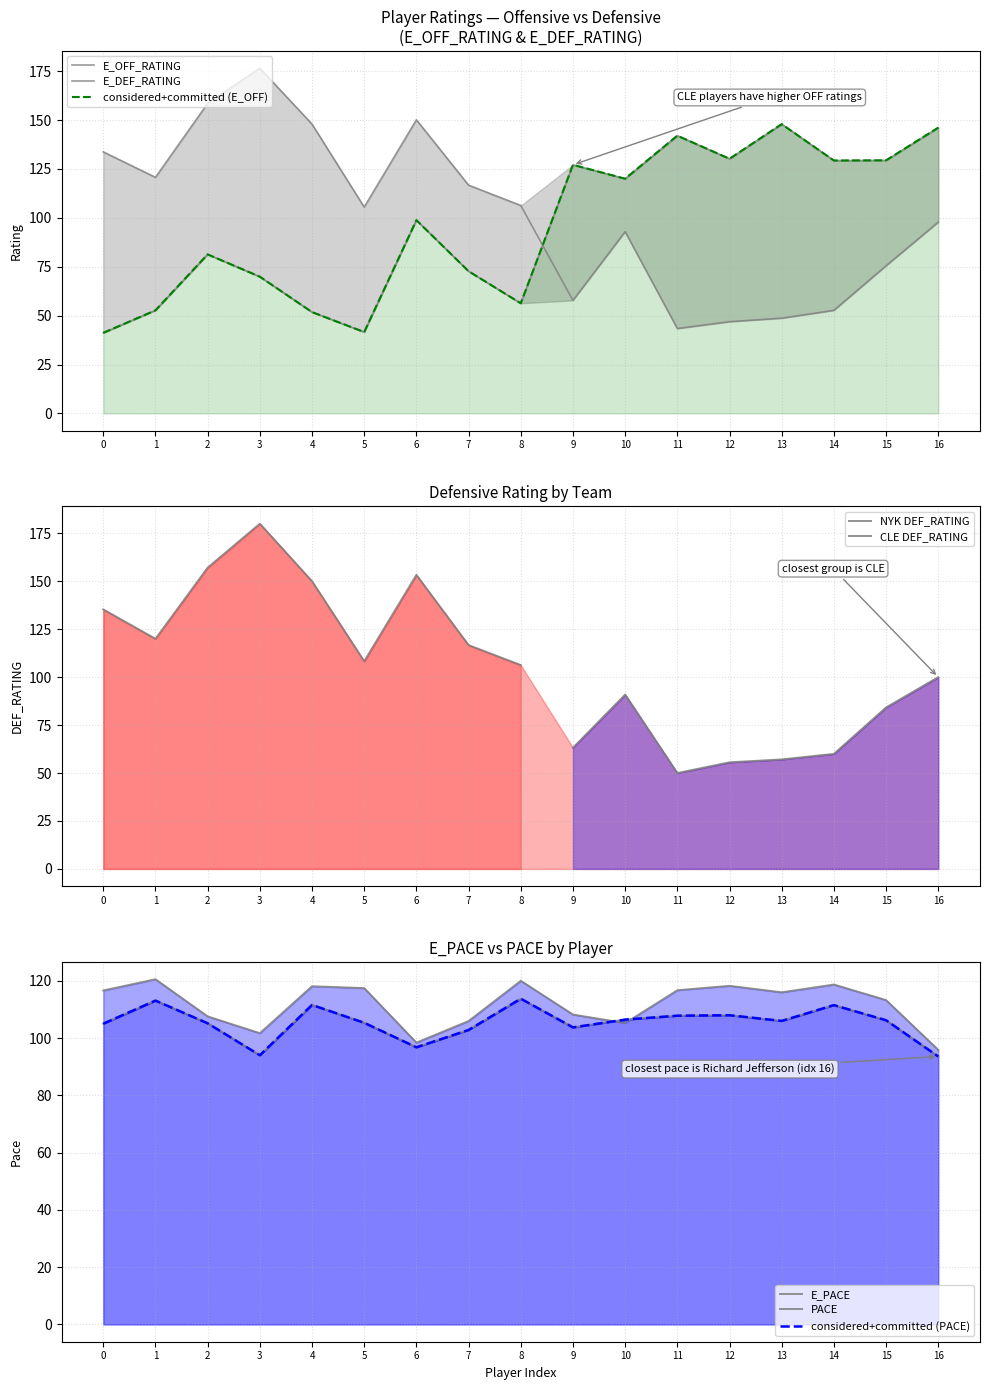

At how many categories does at least one series exceed 67?

17